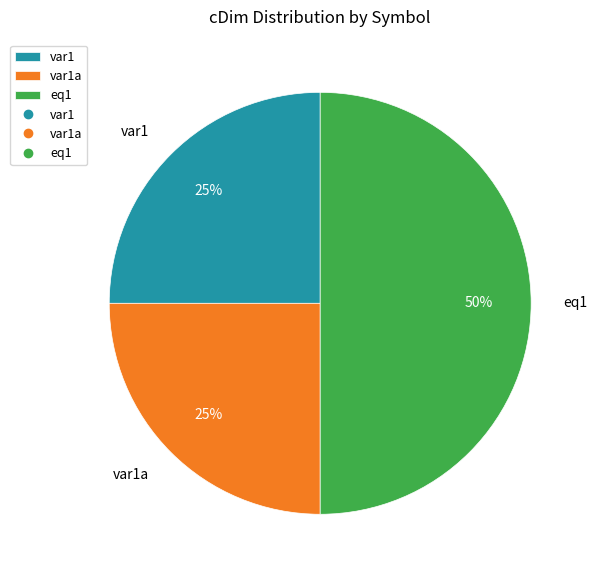

Is it true that var1a is 12% of the pie?

False